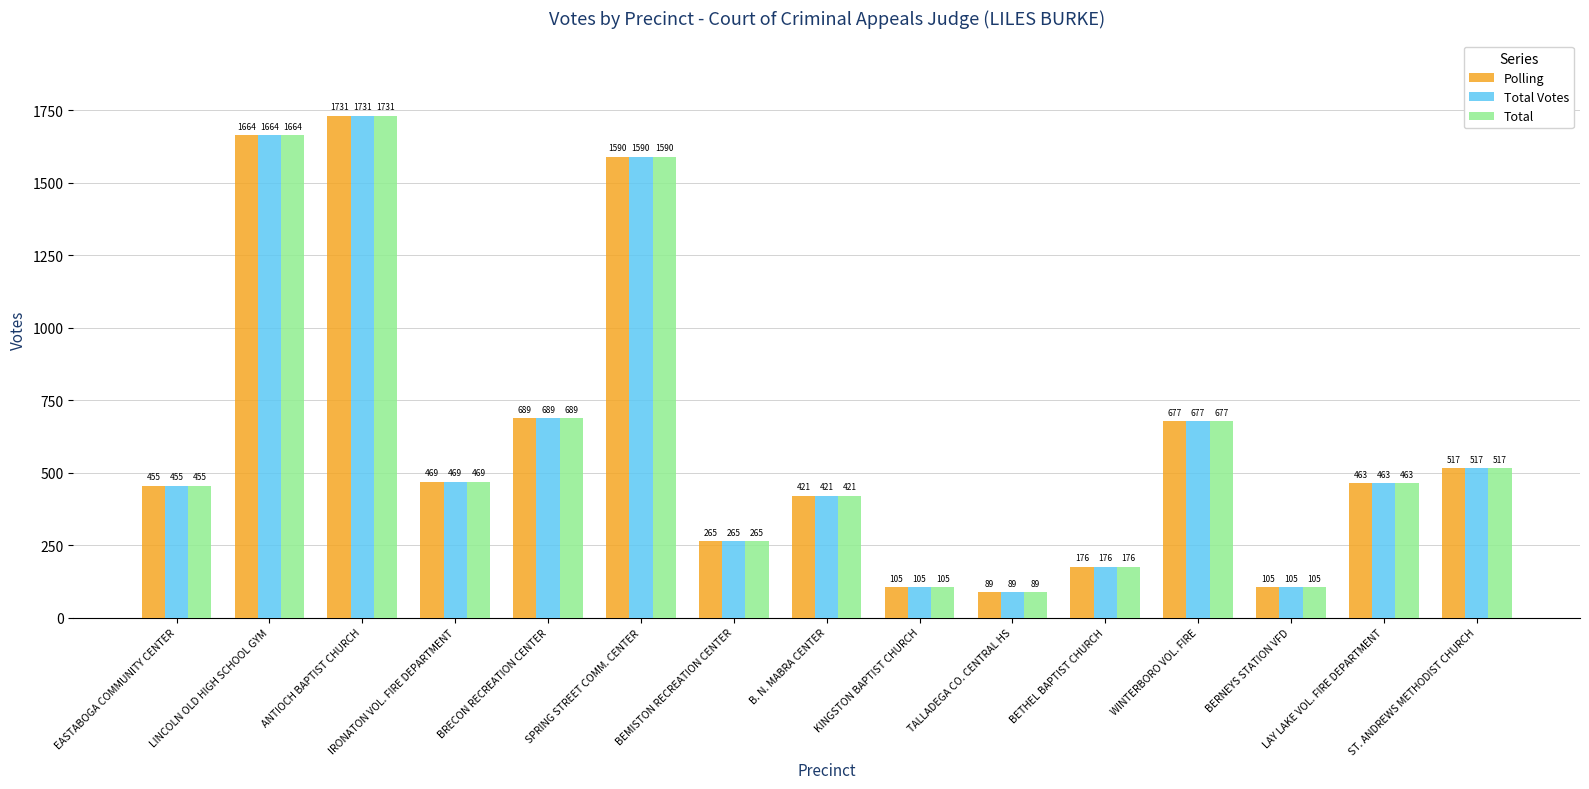

Is the value of Polling at WINTERBORO VOL. FIRE greater than the value of Total at KINGSTON BAPTIST CHURCH?

Yes